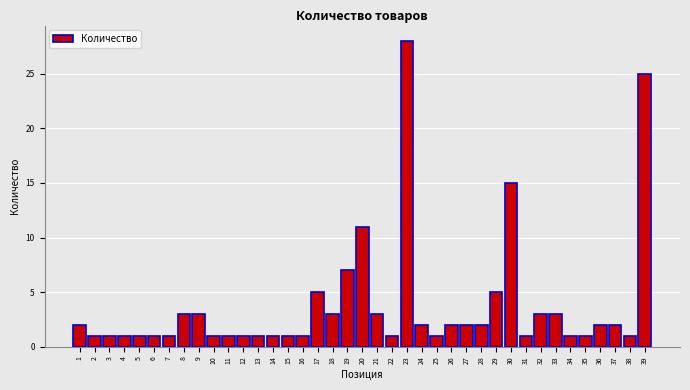

What is the maximum value shown in the chart?

28